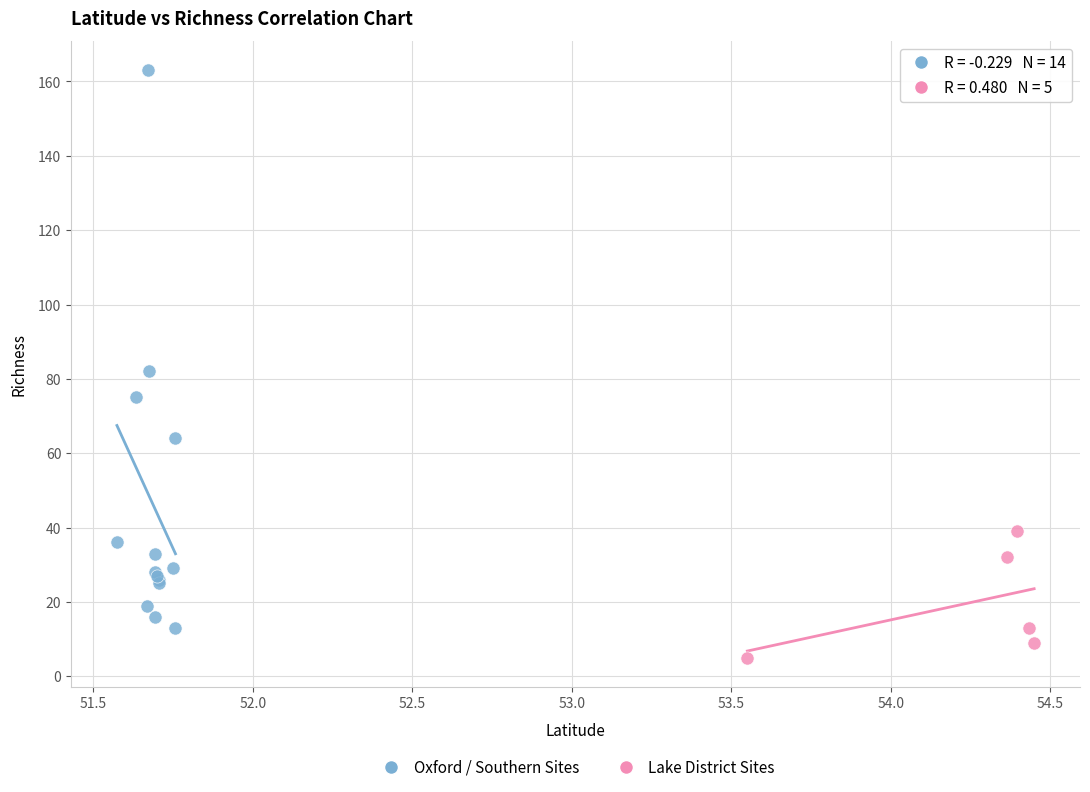

Which series reaches the minimum Y coordinate?

Lake District Sites